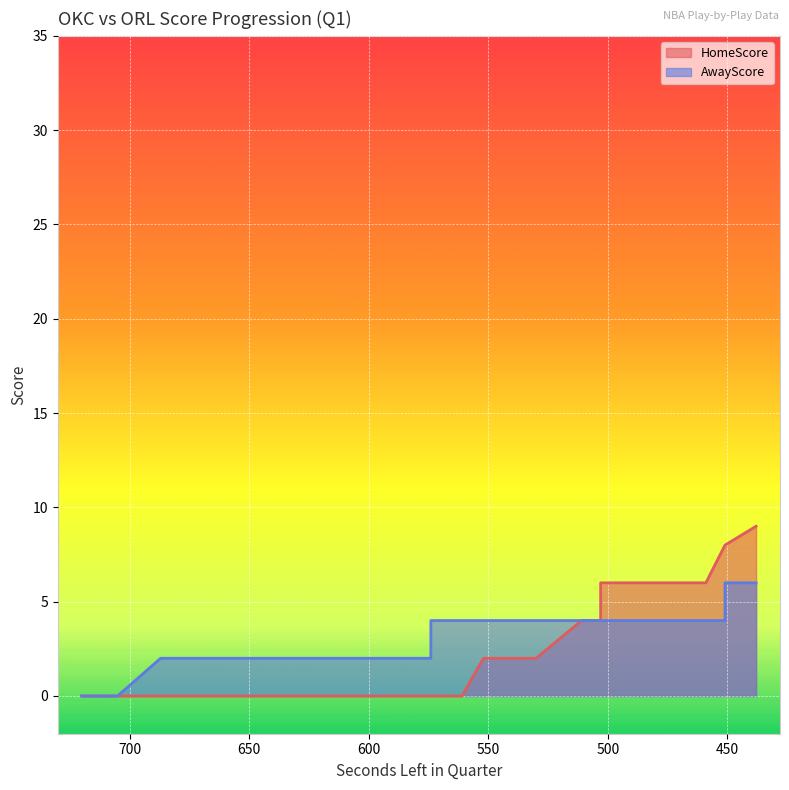

What is the value of the AwayScore point at the 15th from the left?

2